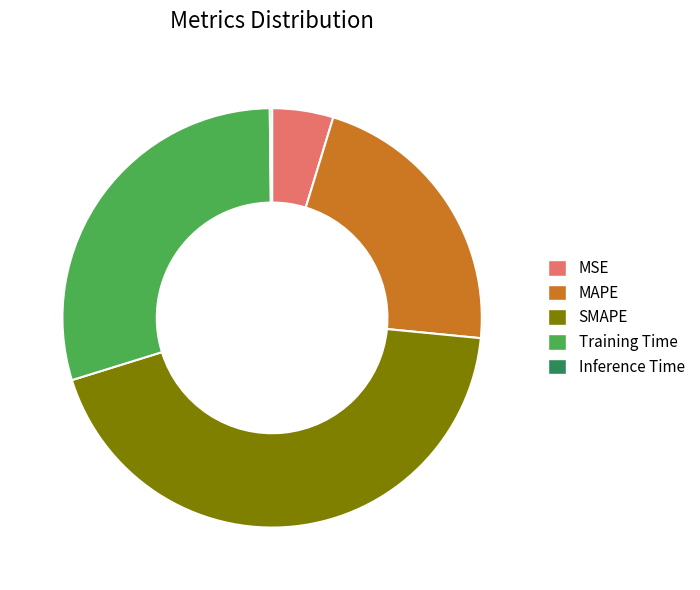

True or false: MAPE accounts for 15% of the total.

False